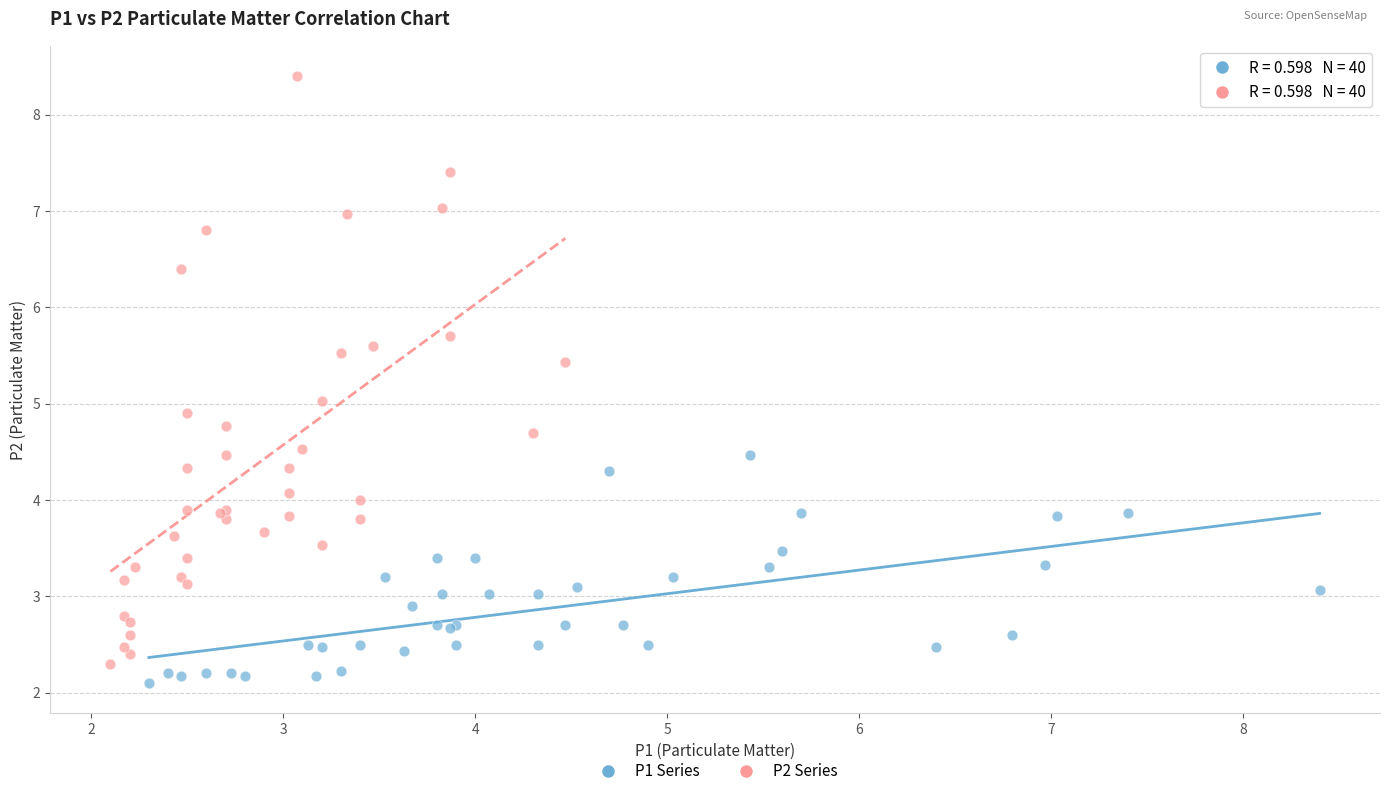

Which series reaches the maximum Y coordinate?

P2 Series